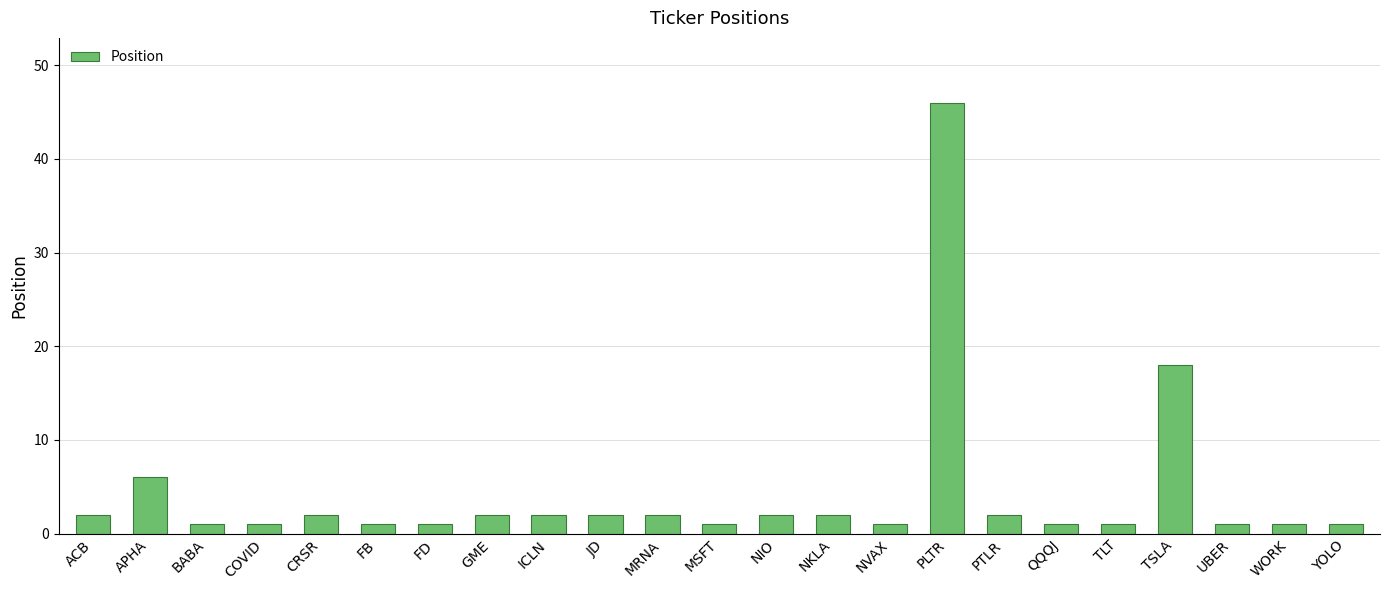

What is the difference between the maximum and minimum values?

45